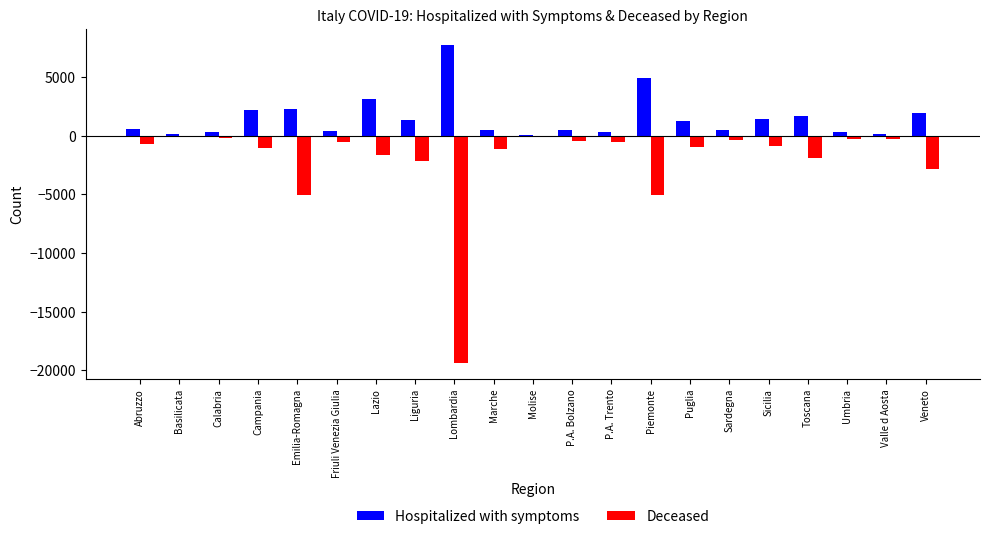

The value of Hospitalized with symptoms at Veneto is 660. True or false?

False